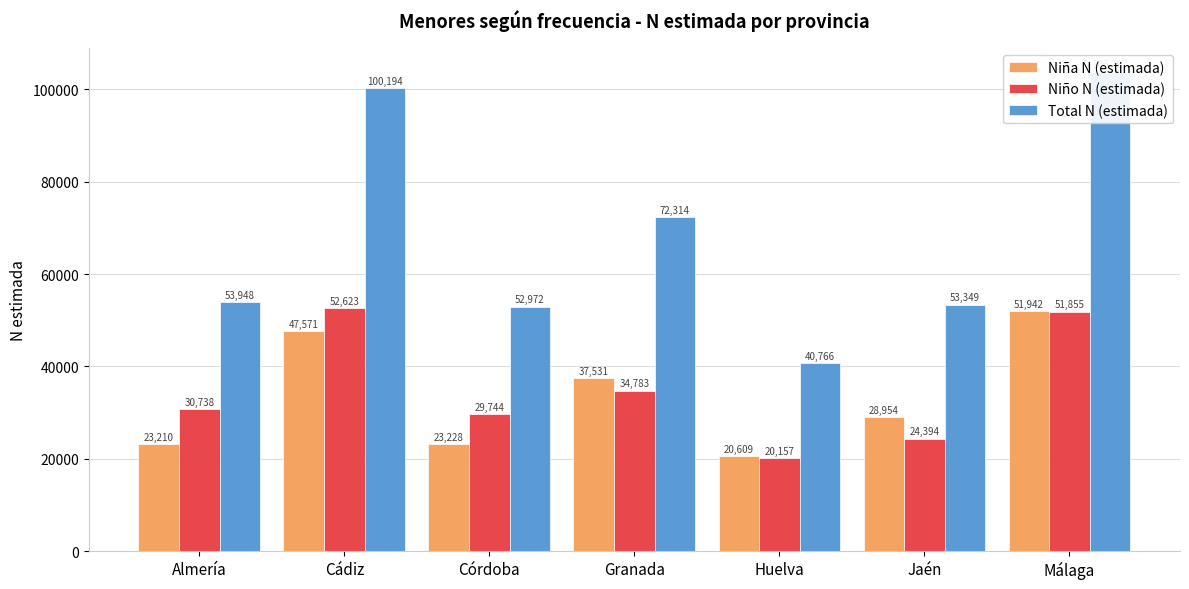

At which label does Total N (estimada) reach its minimum?

Huelva